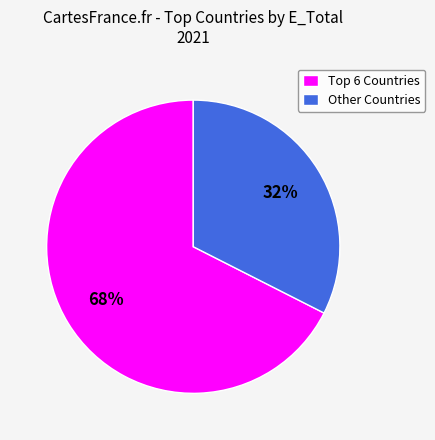

Is there any slice that represents more than half of the pie?

Yes